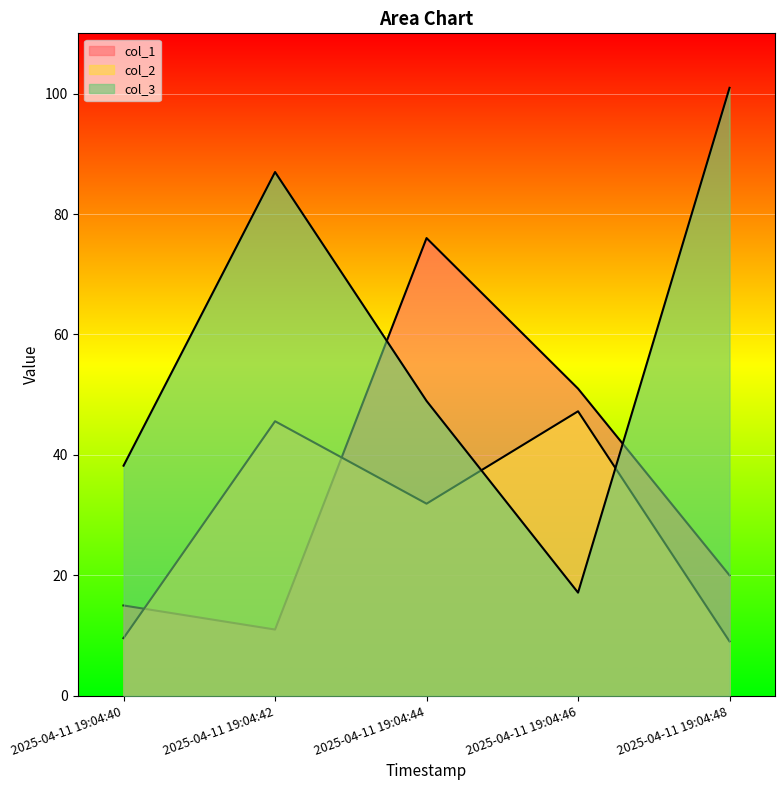

Where is the first local minimum for col_2?

2025-04-11 19:04:44